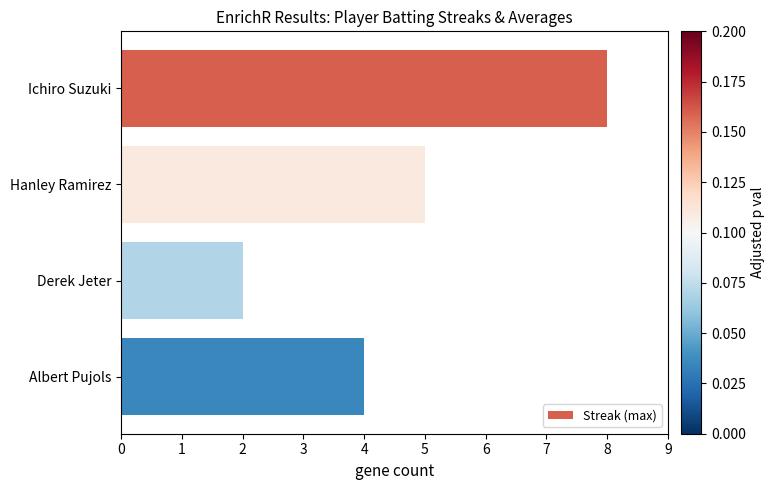

The chart shows a value of 5 at Hanley Ramirez. True or false?

True